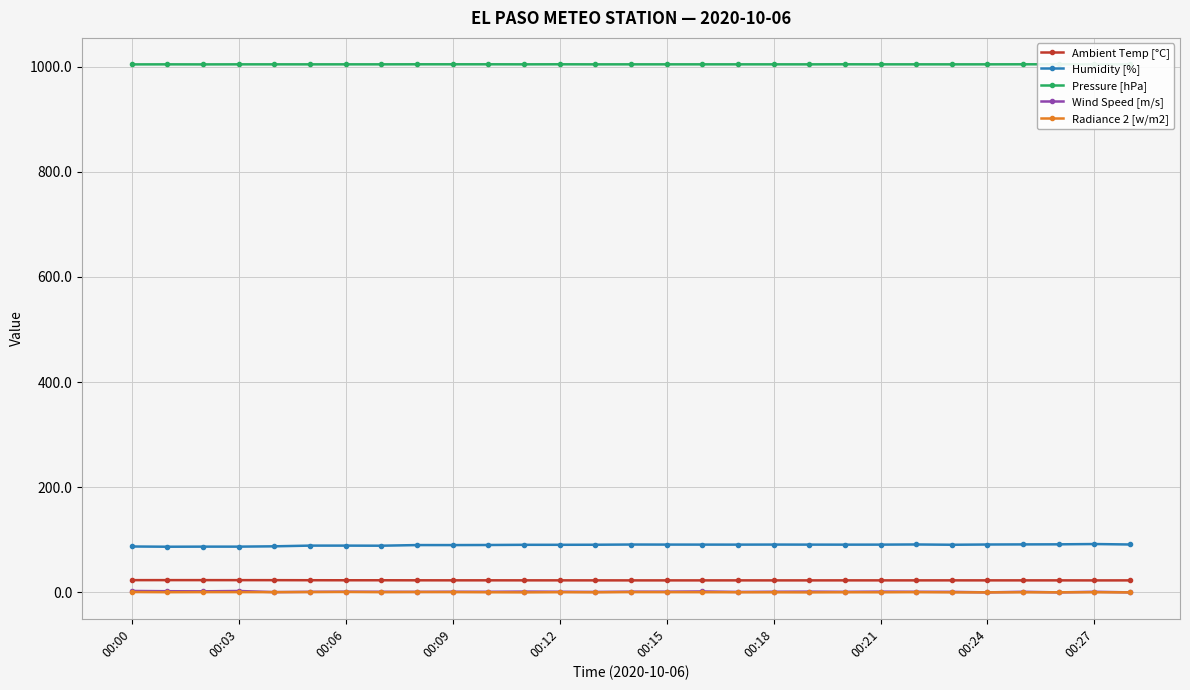

List the series in order of their peak value, lowest first.

Radiance 2 [w/m2], Wind Speed [m/s], Ambient Temp [°C], Humidity [%], Pressure [hPa]